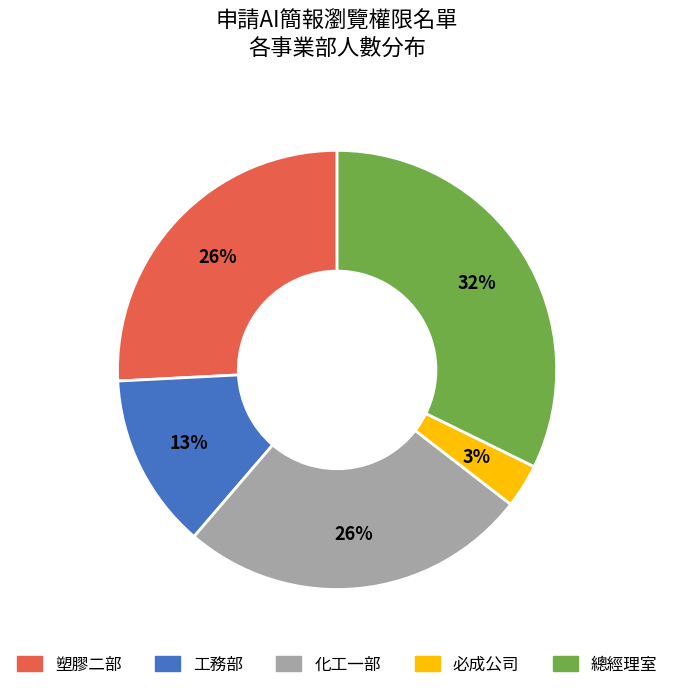

Which category has the biggest portion of the pie?

總經理室